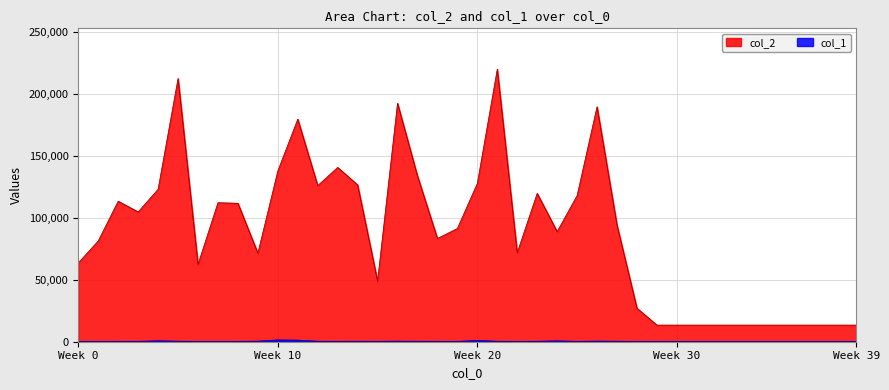

Which series has the largest total across all categories?

col_2